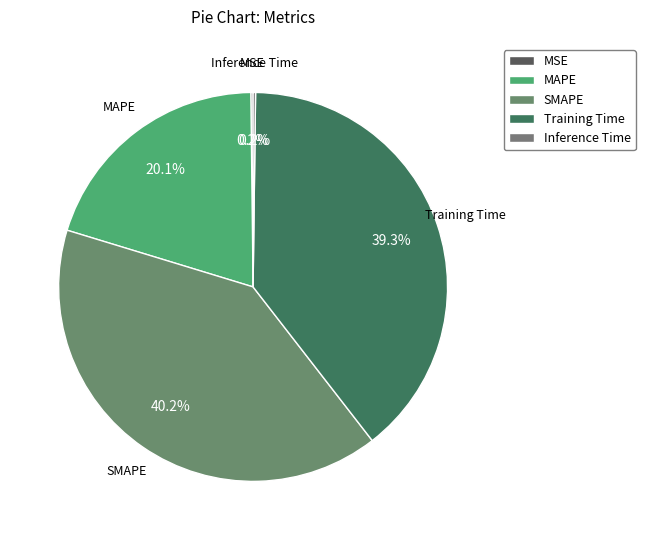

Is there a majority slice in this chart?

No